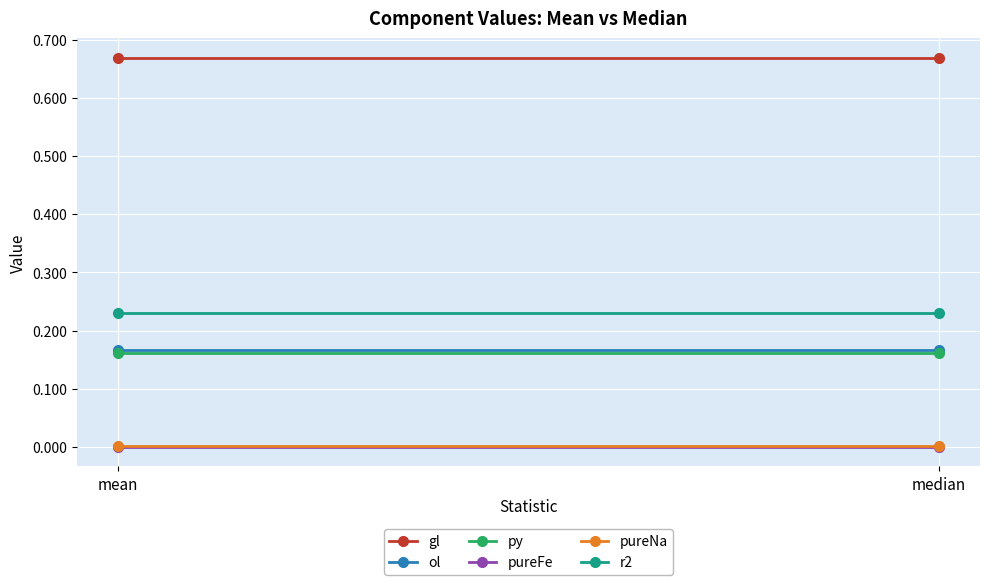

The r2 series shows 0.4 at mean. True or false?

False